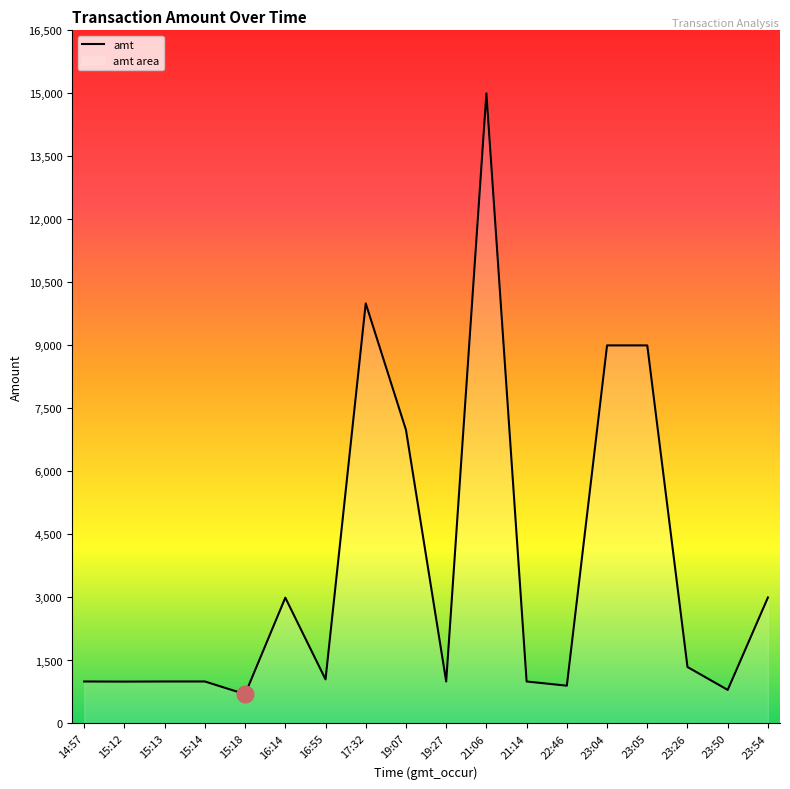

Where is the data nearest to the value 7849?

19:07